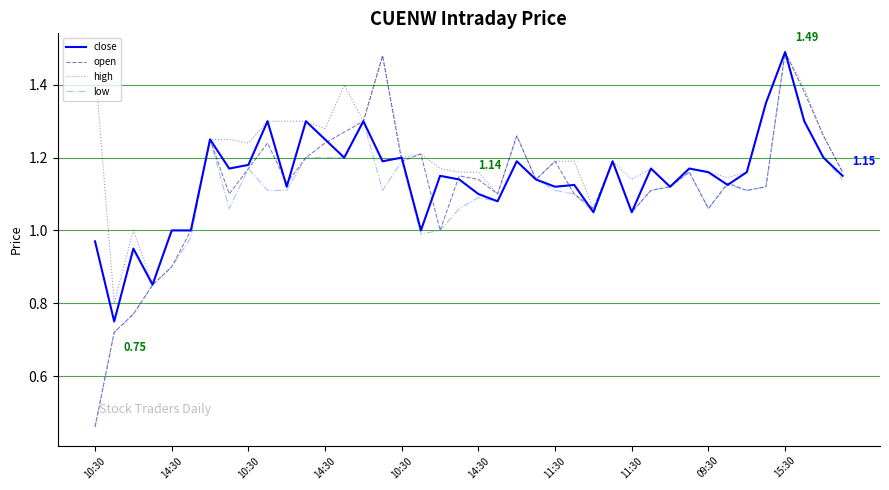

Which series has the largest total across all categories?

high